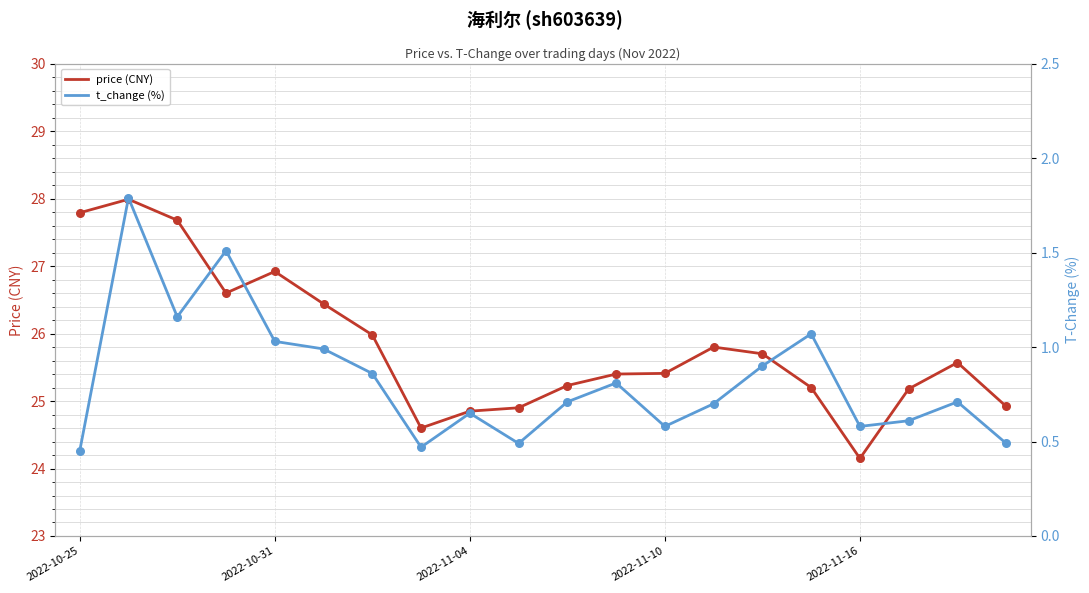

Which series reaches the minimum Y coordinate?

t_change (%)